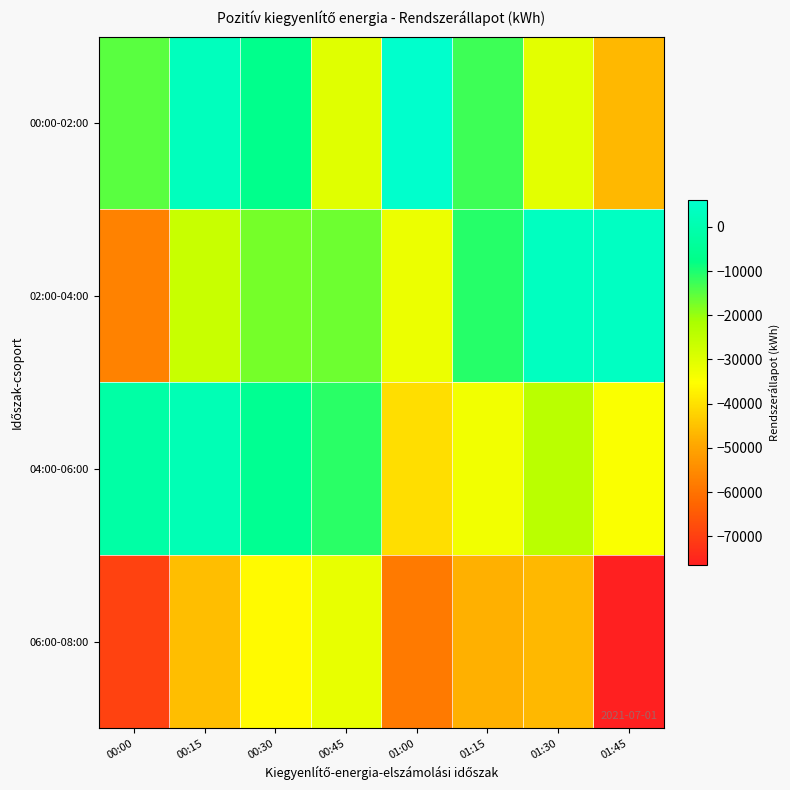

Between 01:00 and 01:45, which series saw the biggest shift?

00:00-02:00